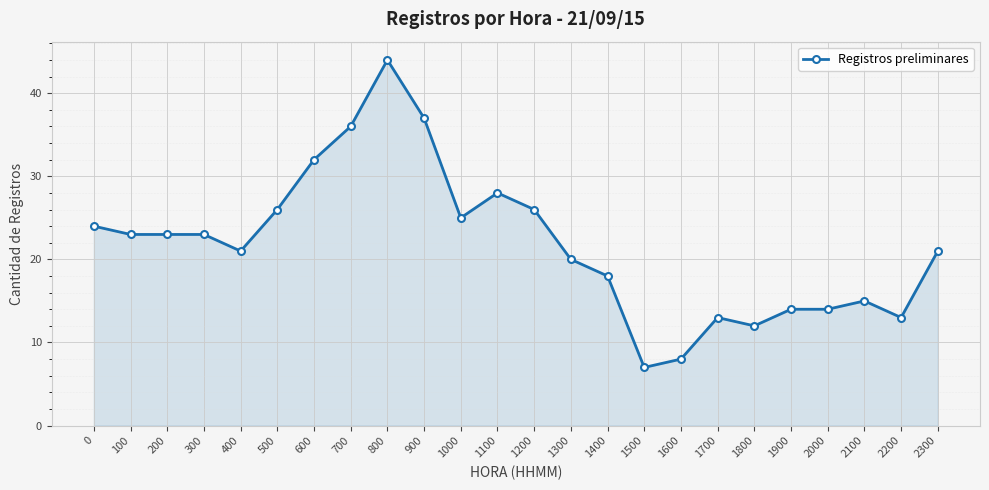

The value at 600 is 53. True or false?

False